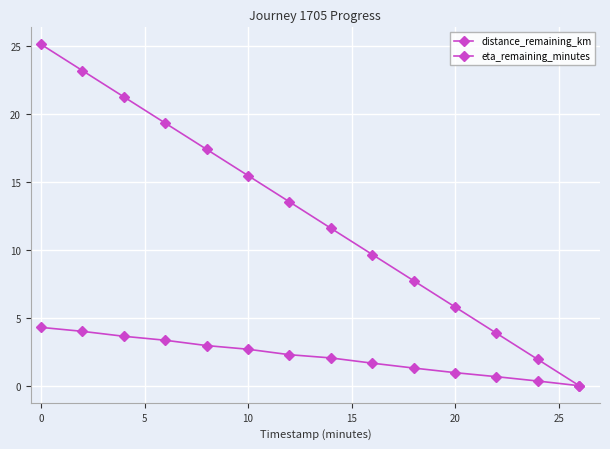

Does the chart display data point markers on the line(s)?

Yes